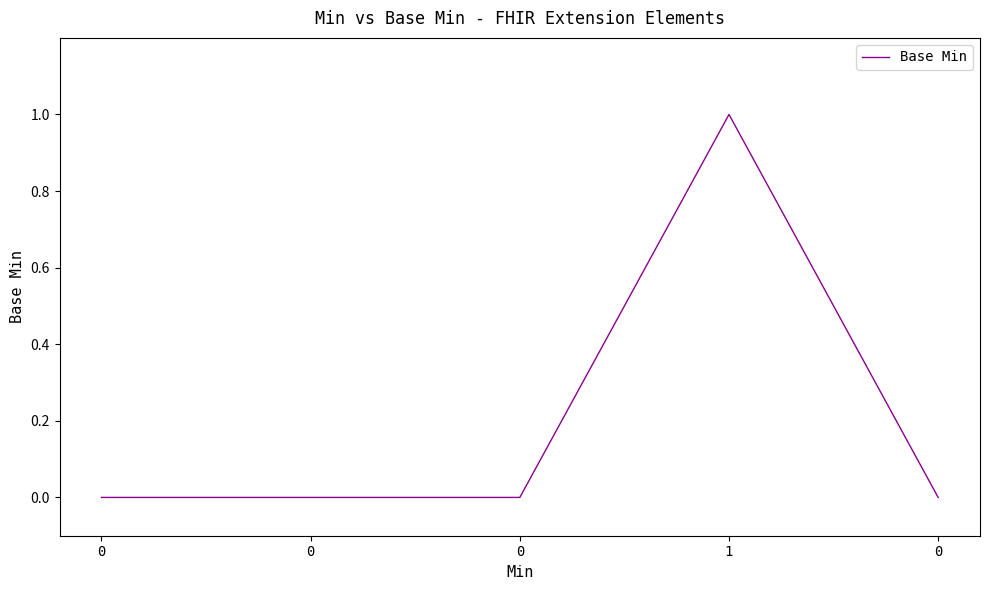

How many categories are shown in the chart?

5